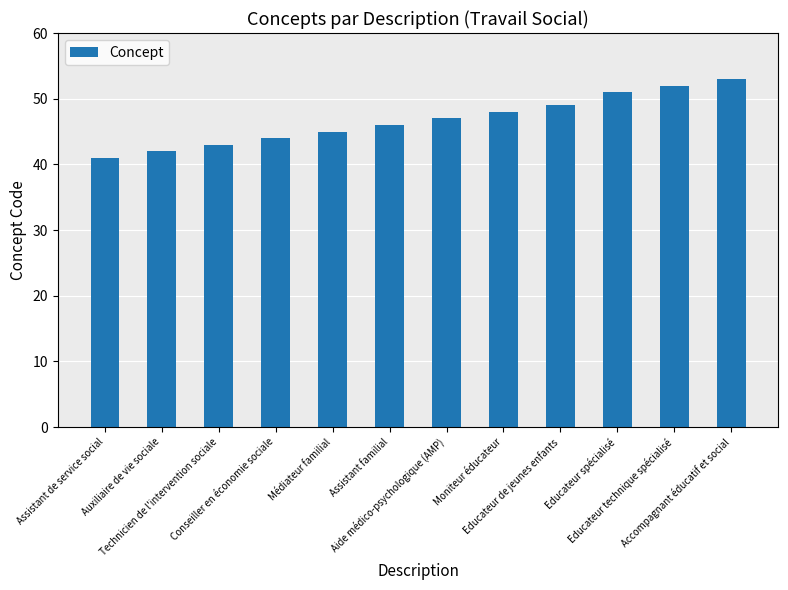

What is the label of the 5th bar from the right?

Moniteur éducateur